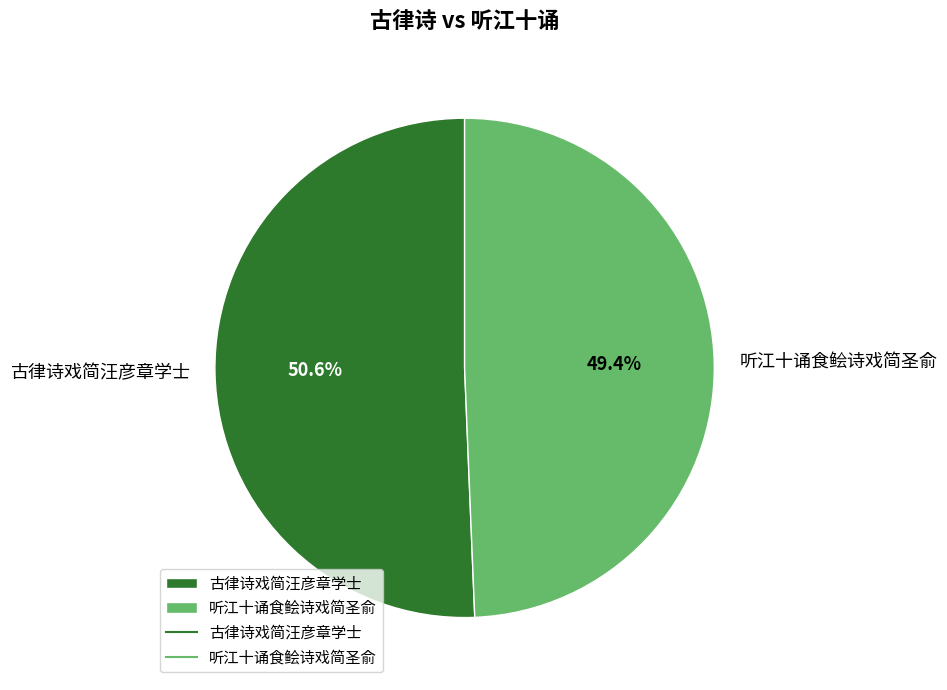

Which category has the biggest portion of the pie?

古律诗戏简汪彦章学士